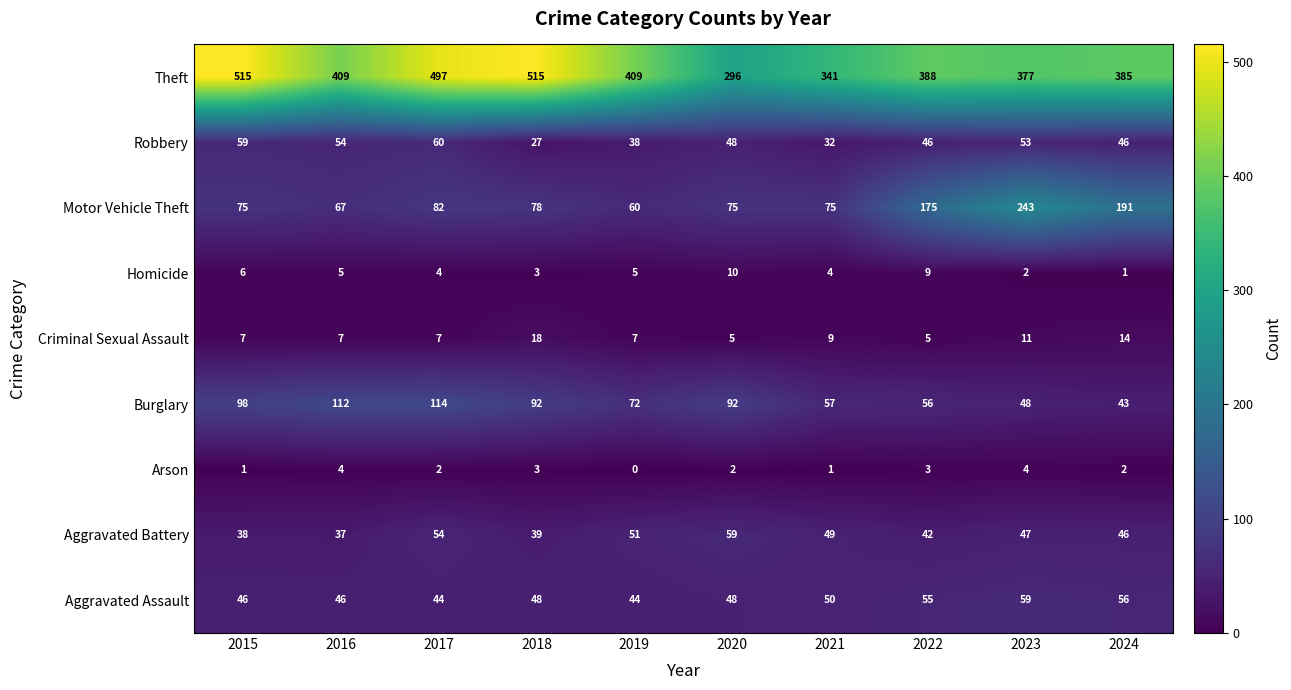

Which series has the largest range (max minus min)?

Theft